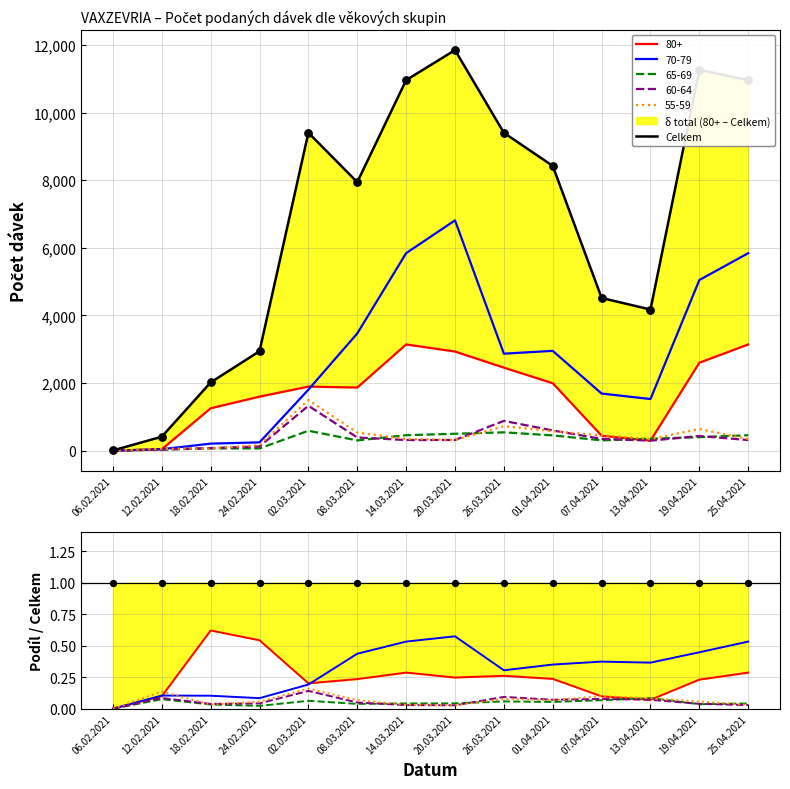

What is the ratio of the value at 26.03.2021 to the value at 14.03.2021?

0.9